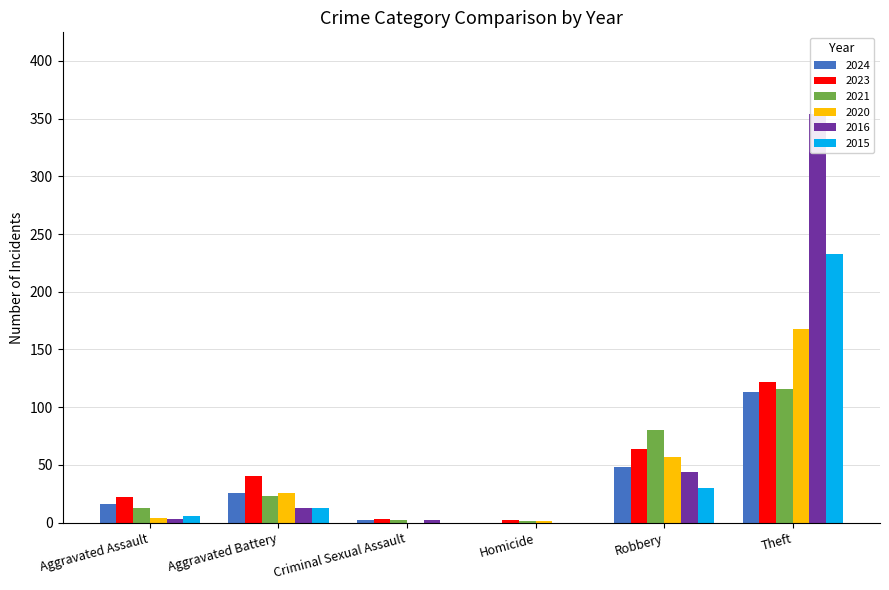

What is the sum of the 2024 values at Aggravated Assault and Homicide?

16